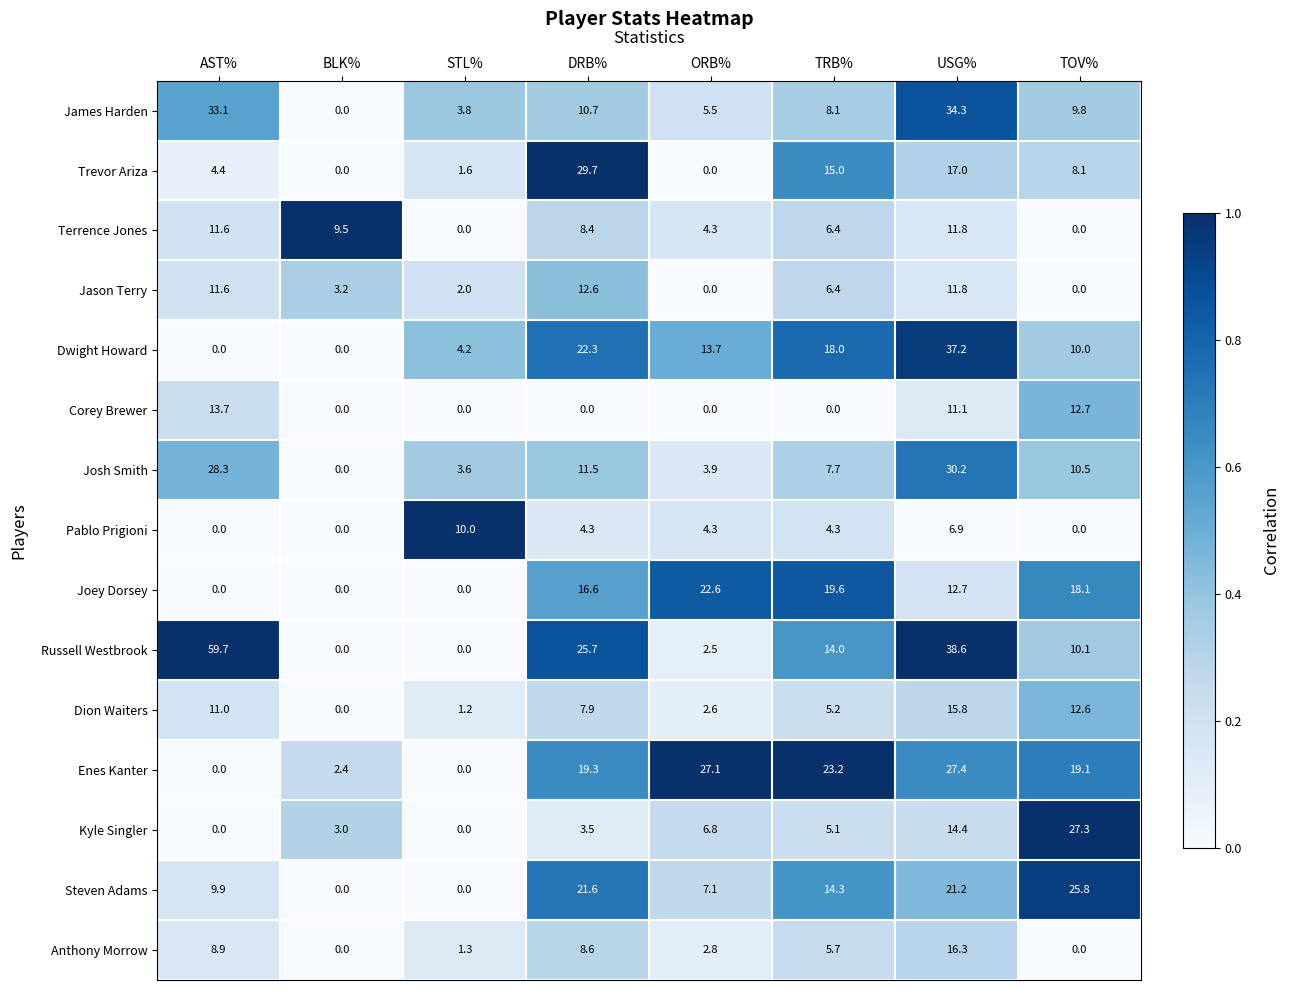

Rank the series by their maximum value, from highest to lowest.

Russell Westbrook, Dwight Howard, James Harden, Josh Smith, Trevor Ariza, Enes Kanter, Kyle Singler, Steven Adams, Joey Dorsey, Anthony Morrow, Dion Waiters, Corey Brewer, Jason Terry, Terrence Jones, Pablo Prigioni